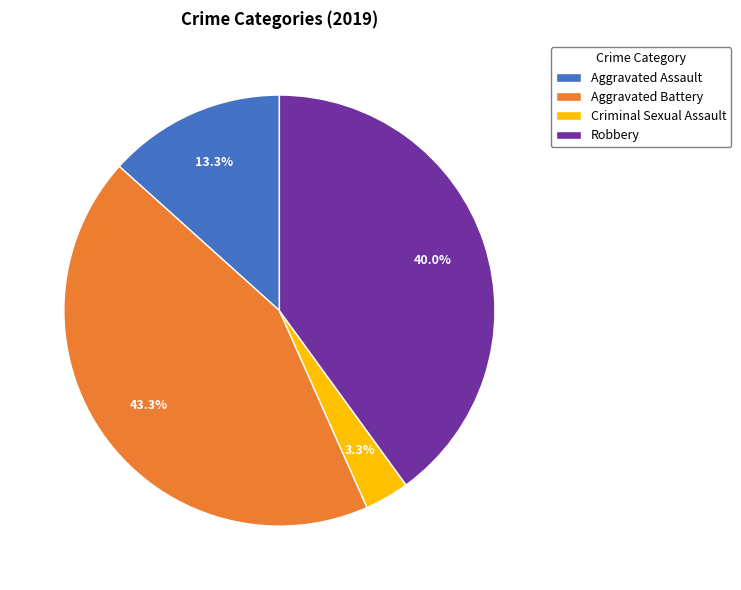

Is there any slice that represents more than half of the pie?

No